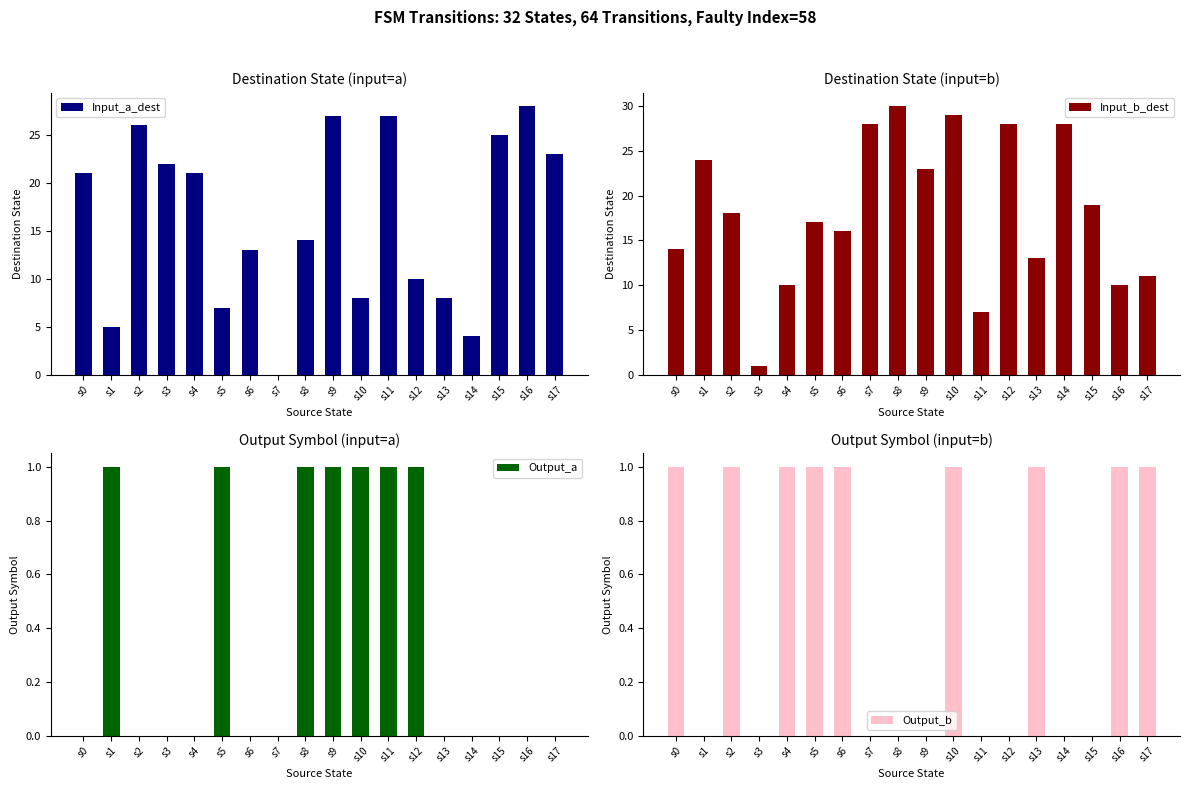

Reading right to left, extract all data points from this chart.

Input_a_dest: 23	28	25	4	8	10	27	8	27	14	0	13	7	21	22	26	5	21
Input_b_dest: 11	10	19	28	13	28	7	29	23	30	28	16	17	10	1	18	24	14
Output_a: 0	0	0	0	0	1	1	1	1	1	0	0	1	0	0	0	1	0
Output_b: 1	1	0	0	1	0	0	1	0	0	0	1	1	1	0	1	0	1